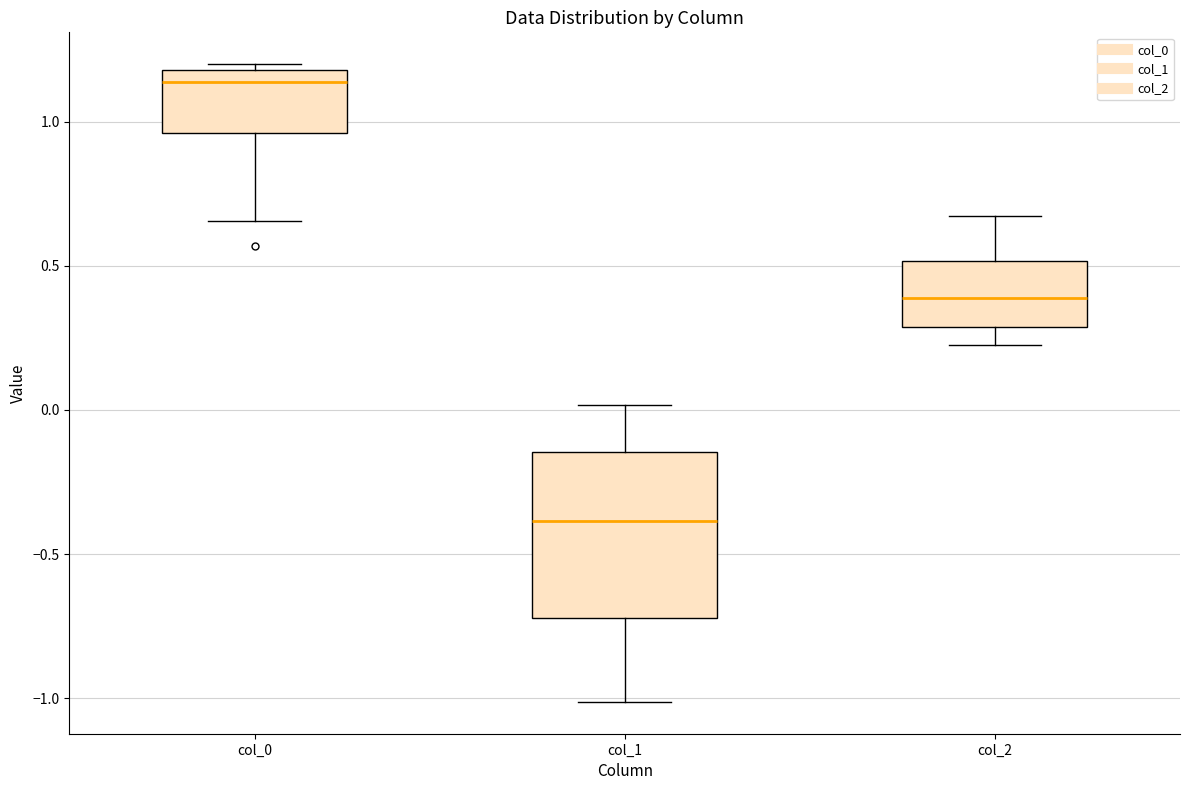

Which box's median line is the highest?

col_0